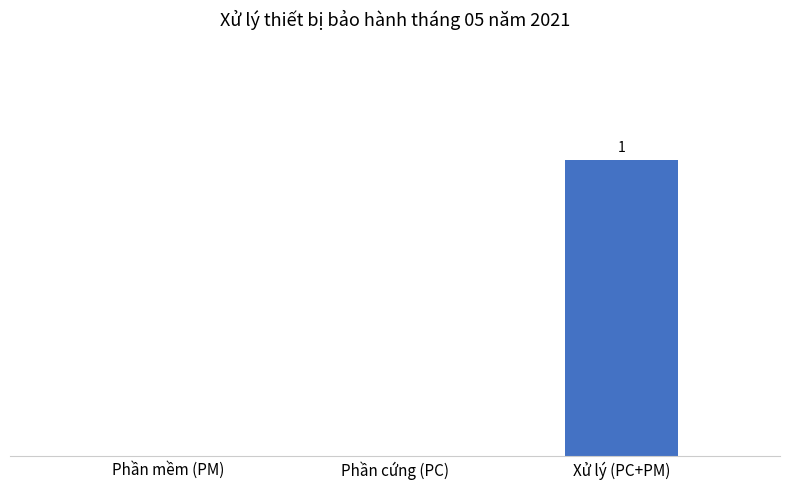

List the labels in order of value, smallest first.

Phần mềm (PM), Phần cứng (PC), Xử lý (PC+PM)